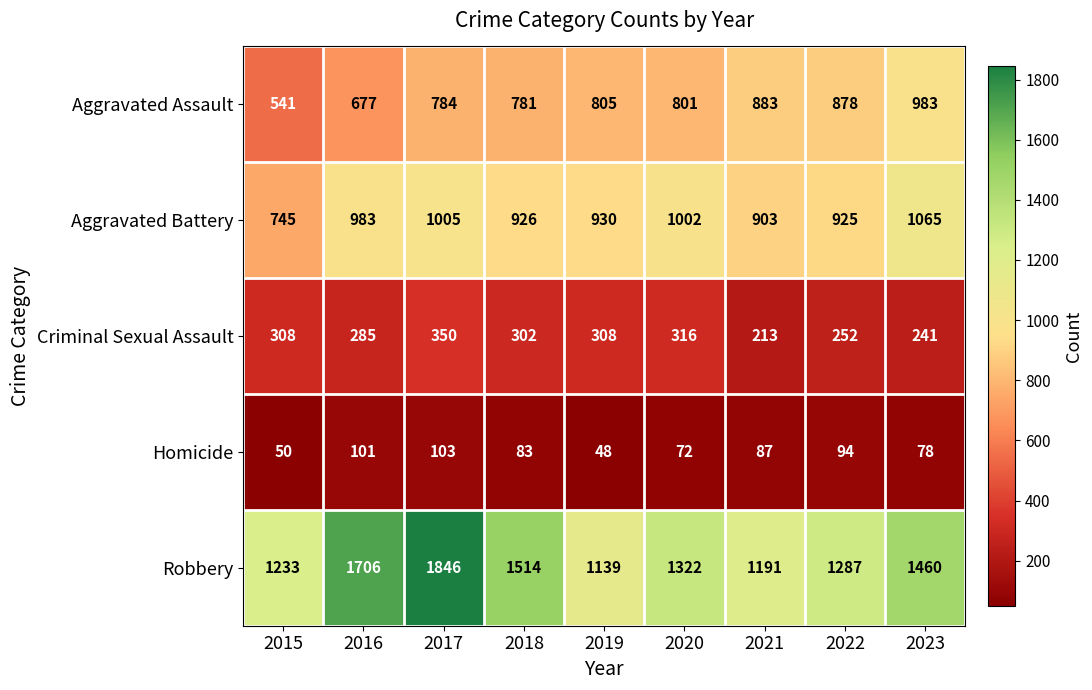

What is the approximate value of Criminal Sexual Assault at 2016, to the nearest 5?

285